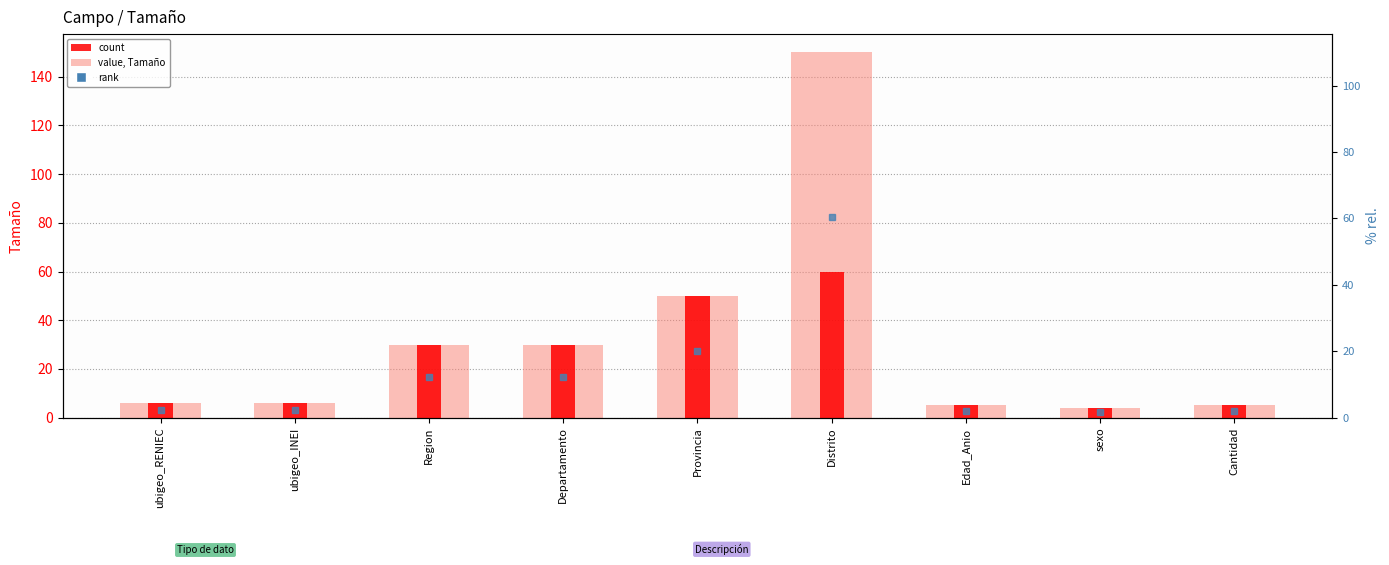

Where is Tamaño (count) nearest to the value 32?

Region